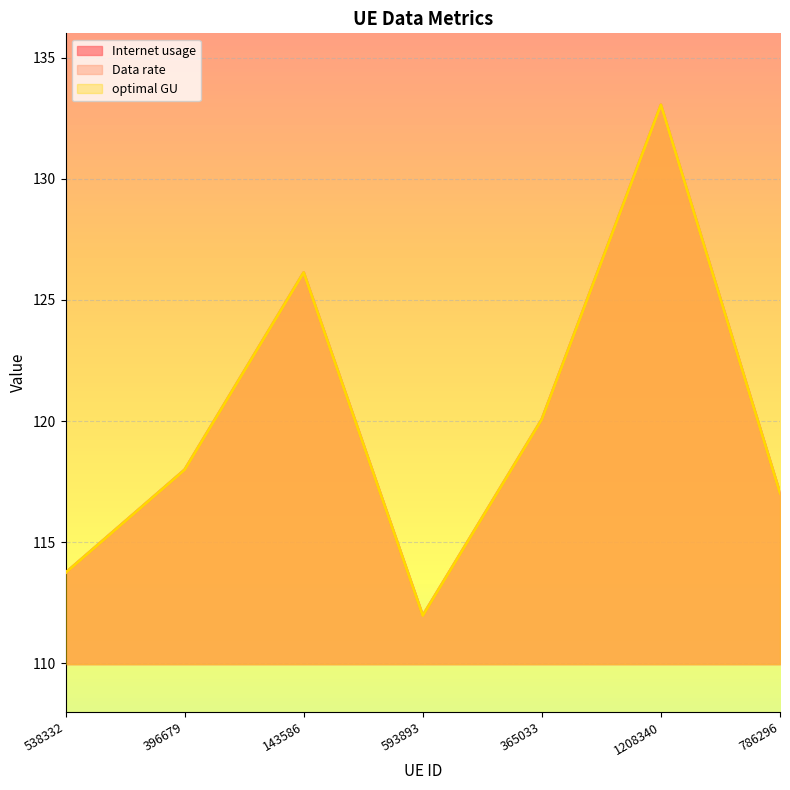

Reading right to left, extract all data points from this chart.

Internet usage: 786296=117.0	1208340=133.1	365033=120.1	593893=112.0	143586=126.1	396679=118.0	538332=113.7
Data rate: 786296=117.0	1208340=133.1	365033=120.1	593893=112.0	143586=126.1	396679=118.0	538332=113.7
optimal GU: 786296=117.0	1208340=133.1	365033=120.1	593893=112.0	143586=126.1	396679=118.0	538332=113.7